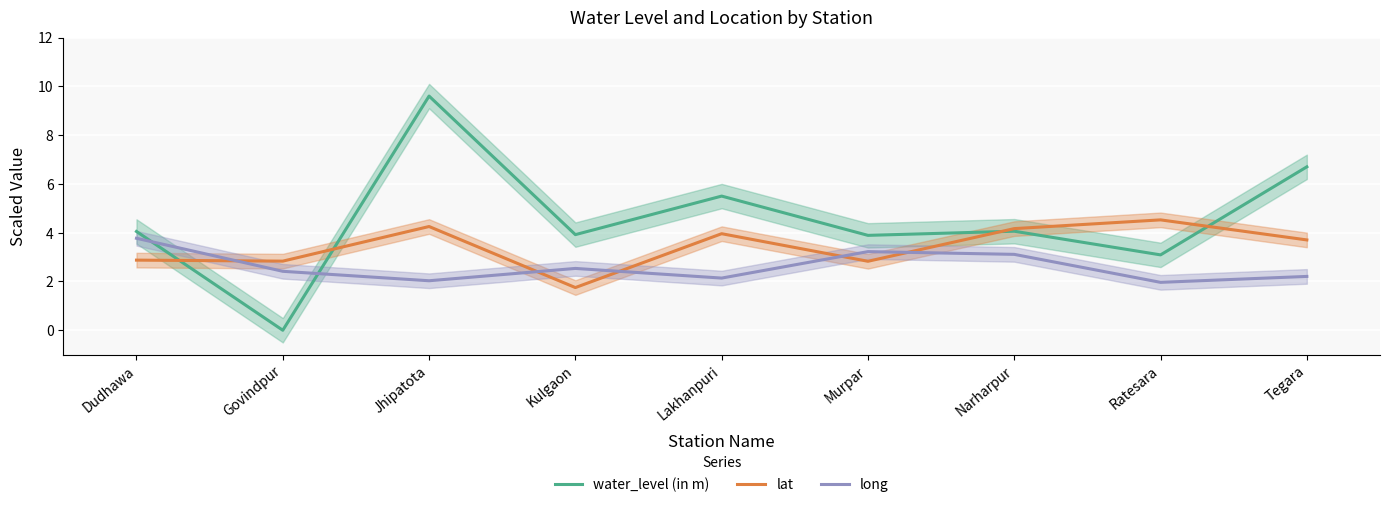

What are all the series names shown in the legend?

water_level (in m), lat, long